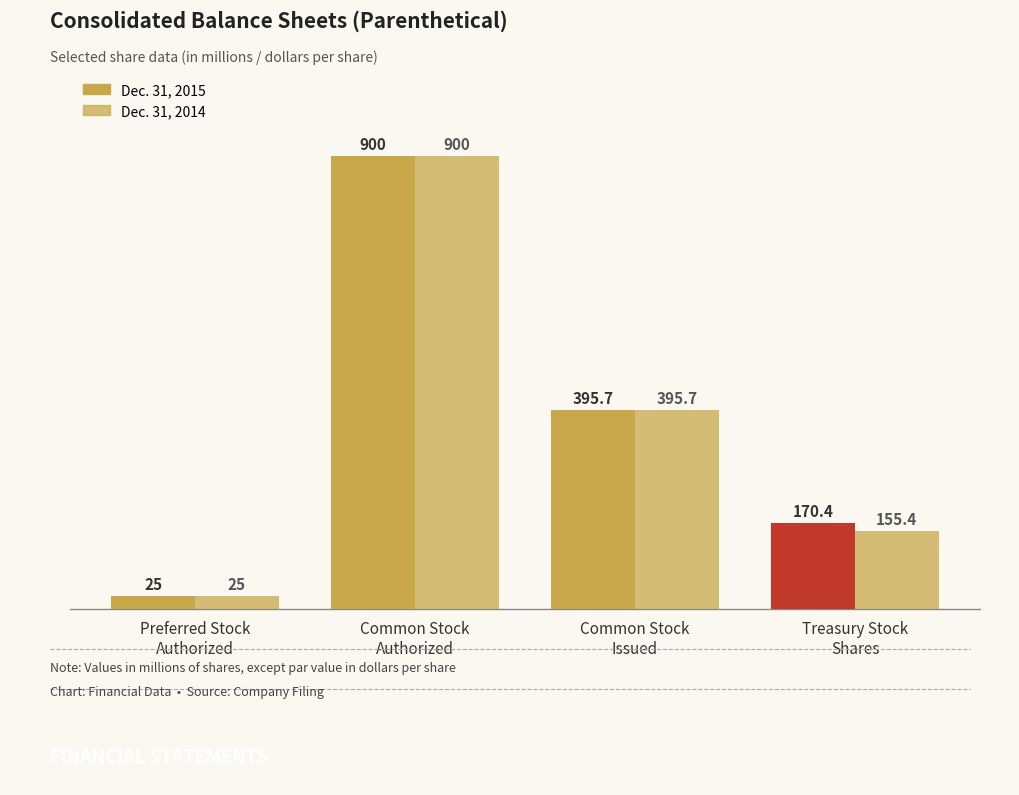

Rank the series by their maximum value, from highest to lowest.

Dec. 31, 2015, Dec. 31, 2014